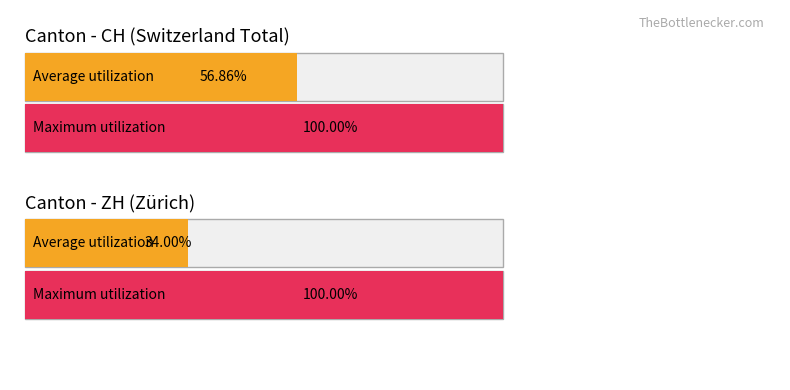

Does the chart contain any negative values?

No